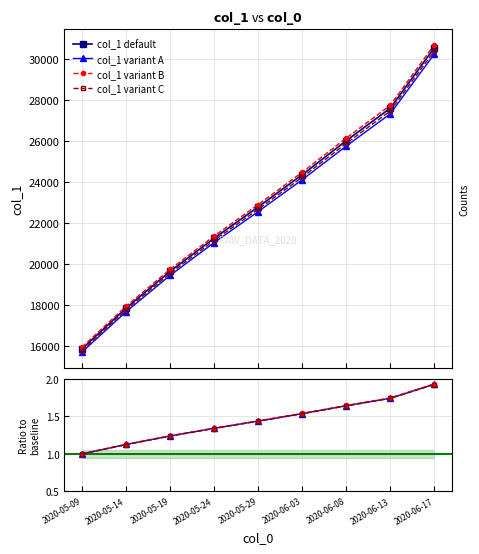

What is the label of the 7th point from the left?

2020-06-08